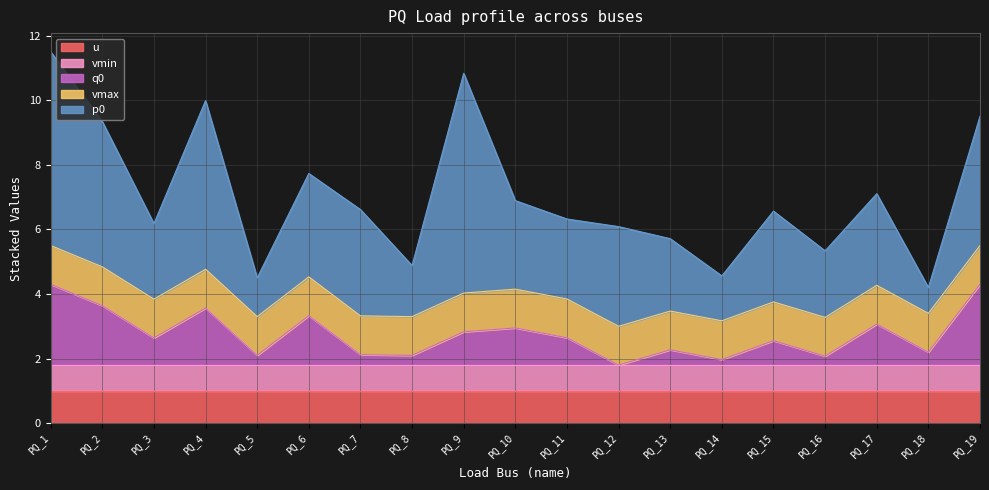

At which category is the sum across all series the highest?

PQ_1